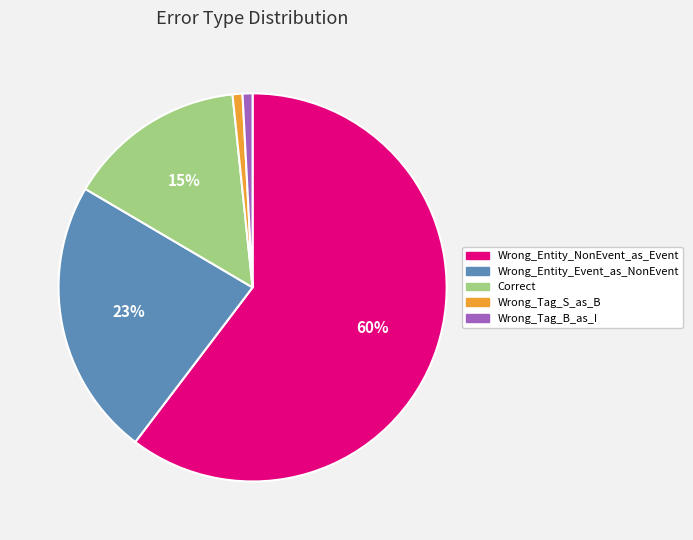

Which category has the biggest portion of the pie?

Wrong_Entity_NonEvent_as_Event